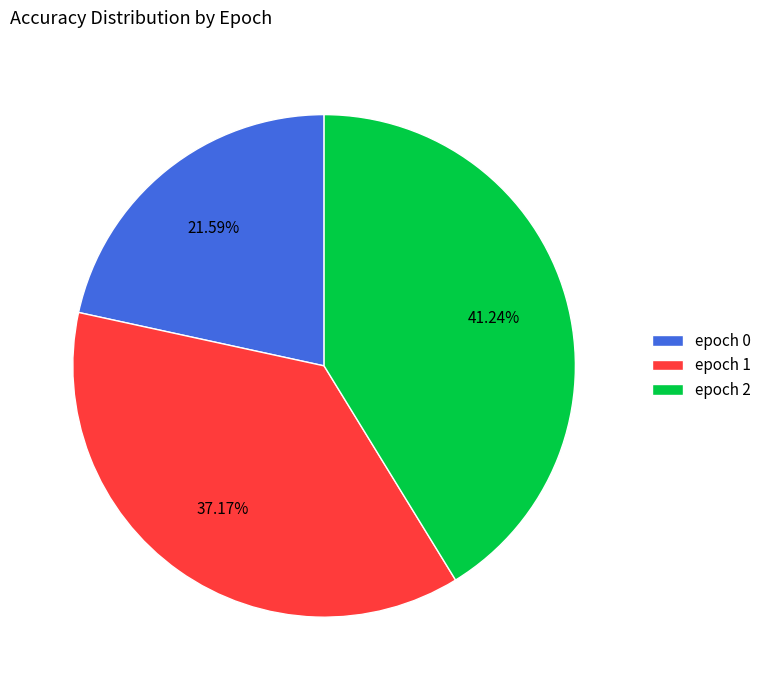

Which has a higher value, epoch 0 or epoch 1?

epoch 1